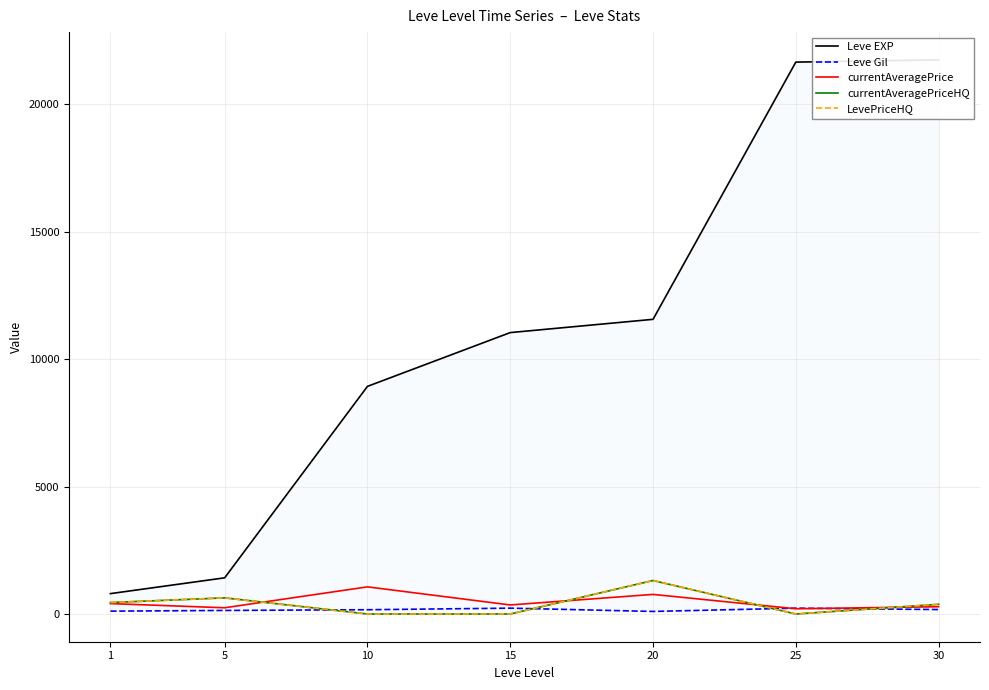

Is this an area chart (filled region under the line)?

No